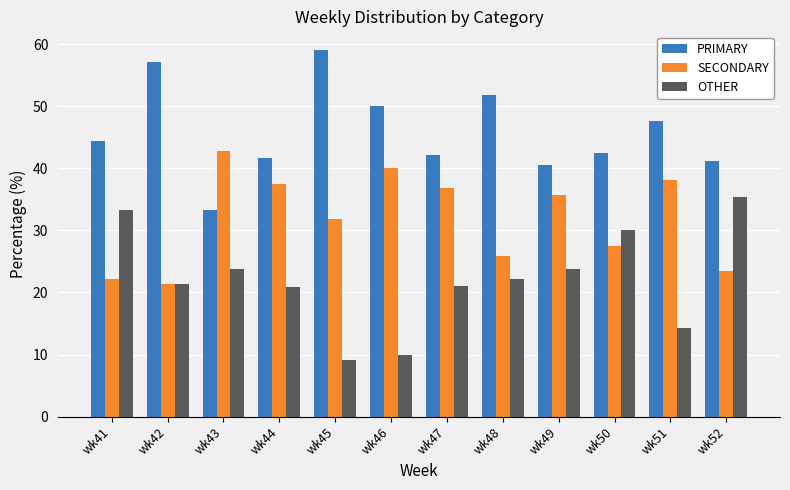

Is the value of PRIMARY at wk43 greater than the value of OTHER at wk42?

Yes